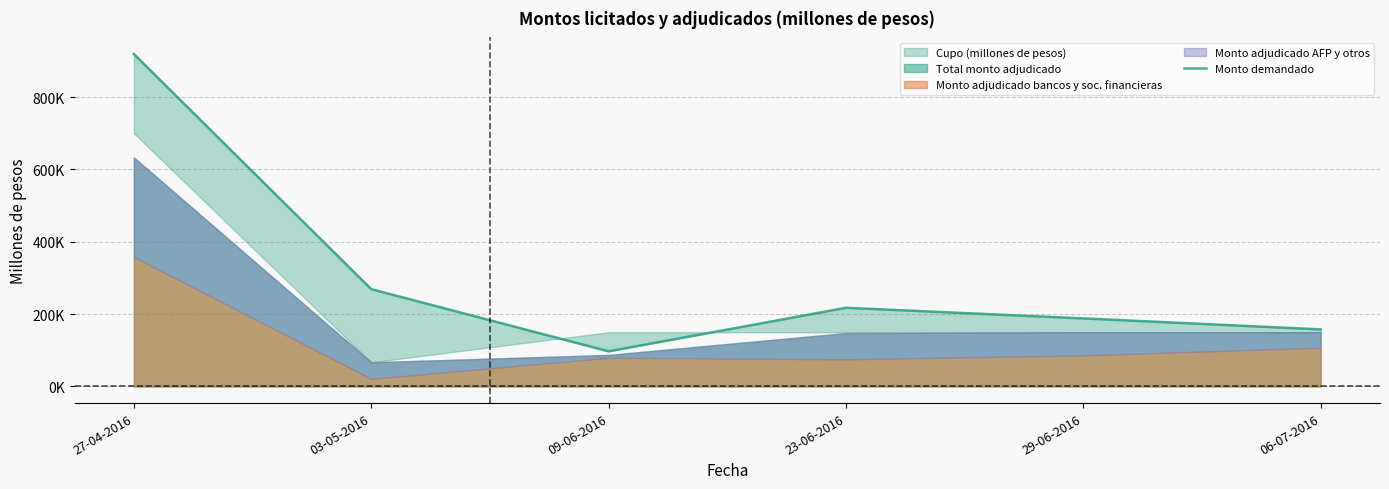

The value at 03-05-2016 is 269100. True or false?

True